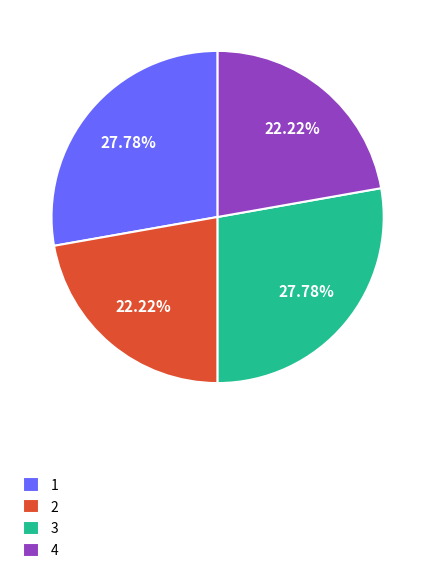

Does any single category account for the majority?

No